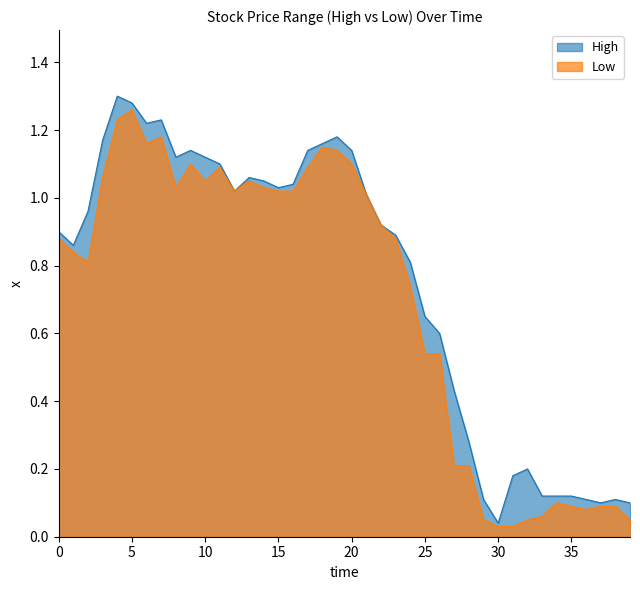

Count the number of categories in the chart.

40